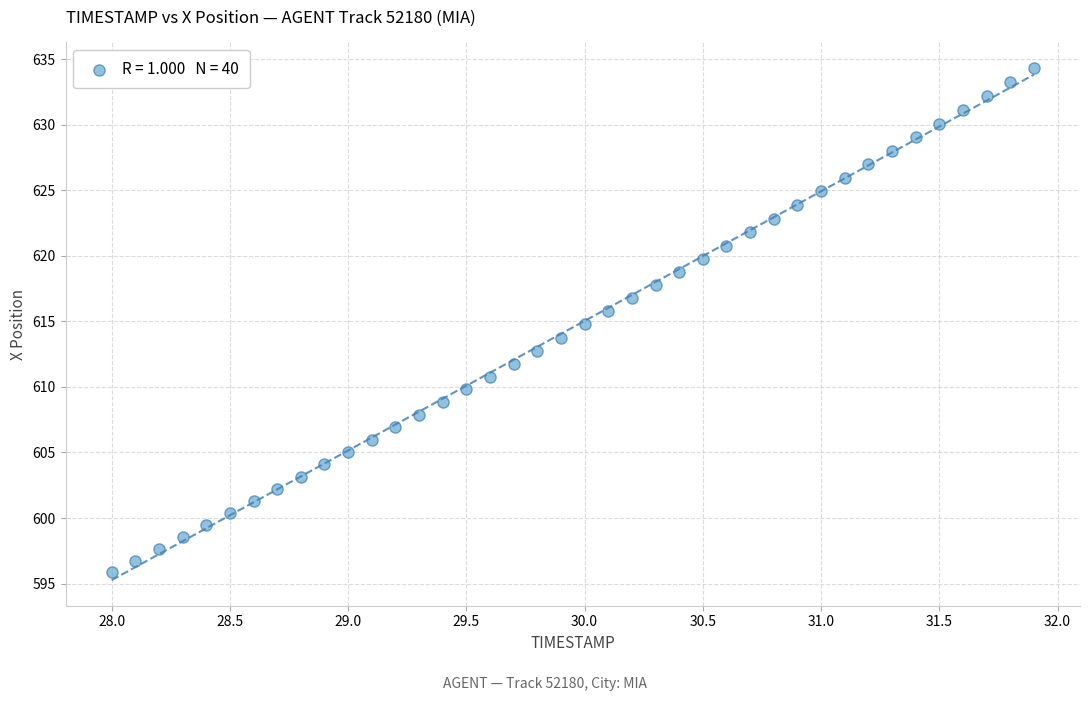

What is the range of X values (max minus min)?

3.9